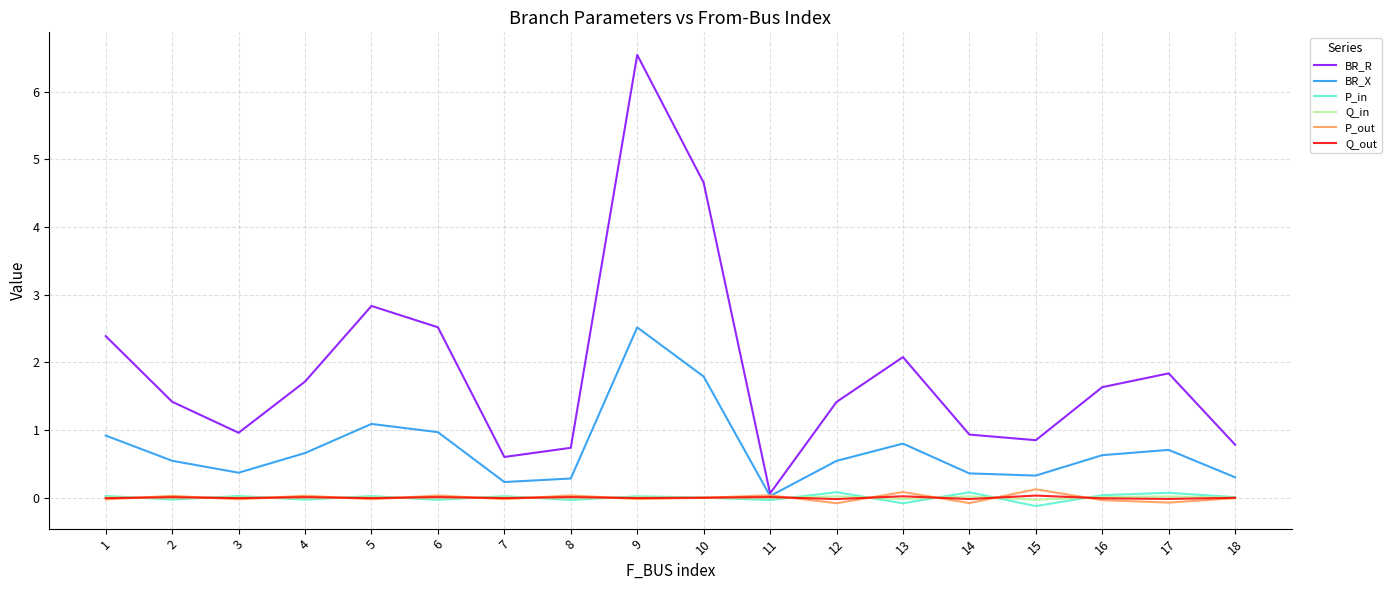

What is the maximum value shown in the chart?

6.5